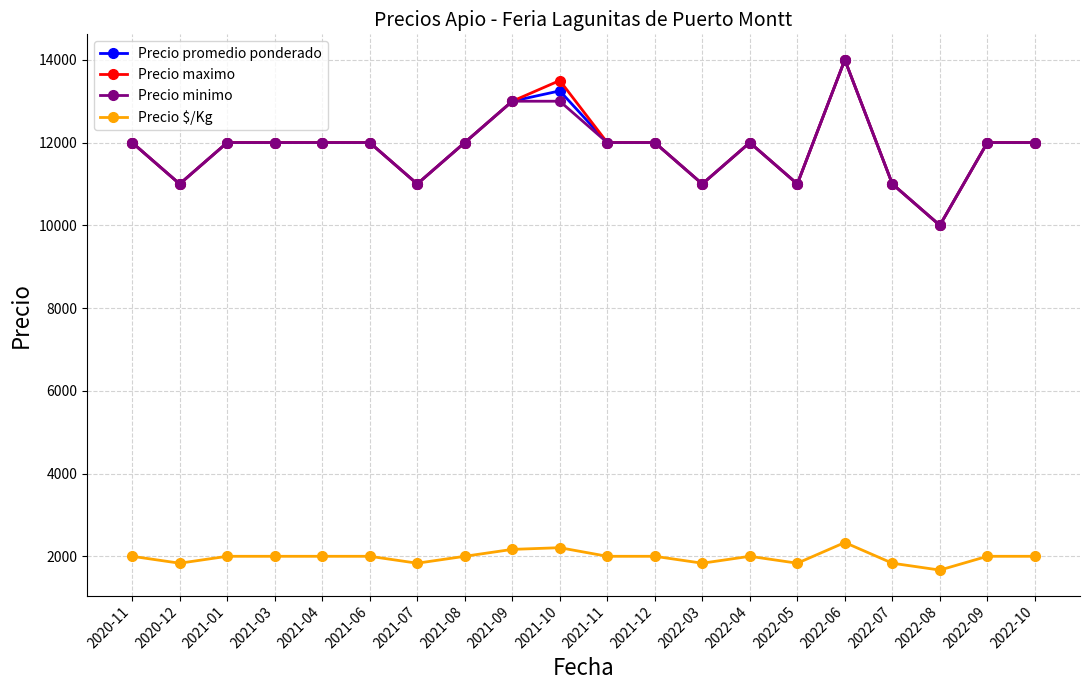

Is this an area chart (filled region under the line)?

No